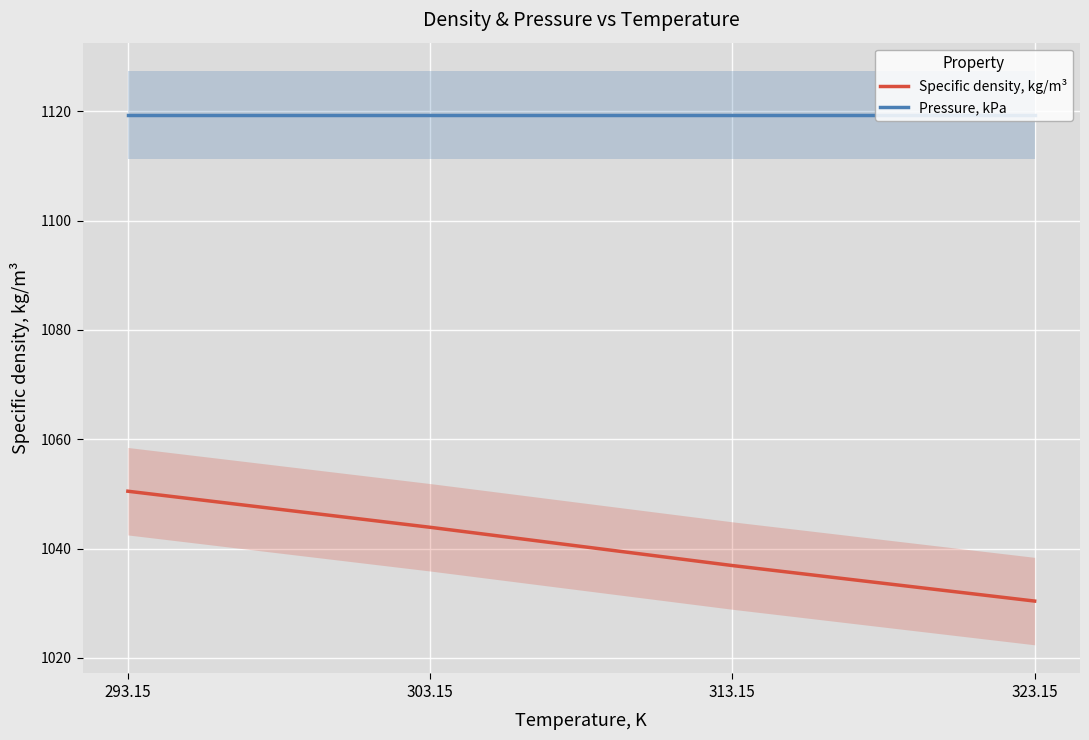

Rank the series by their average value, from lowest to highest.

Specific density, kg/m³, Pressure, kPa